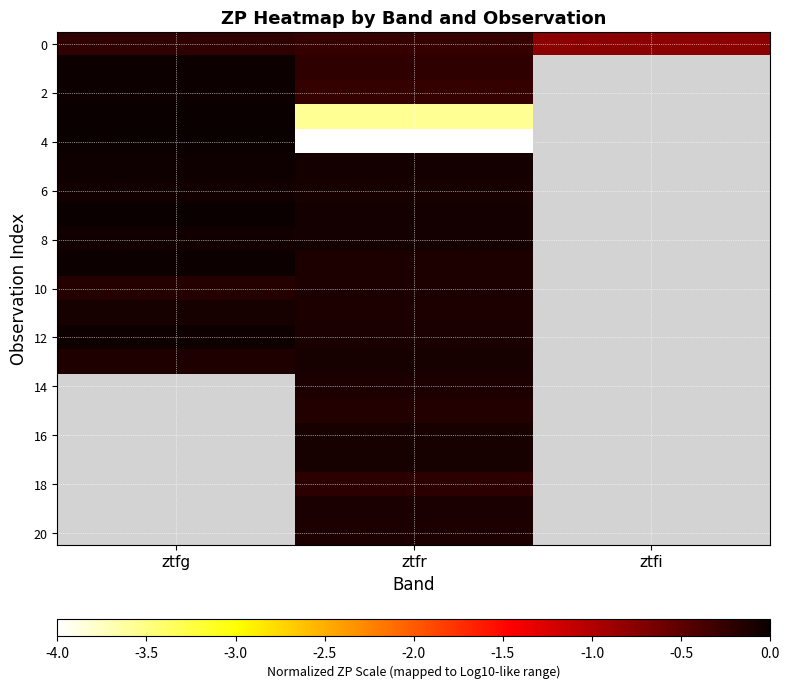

How many categories are shown in the chart?

3